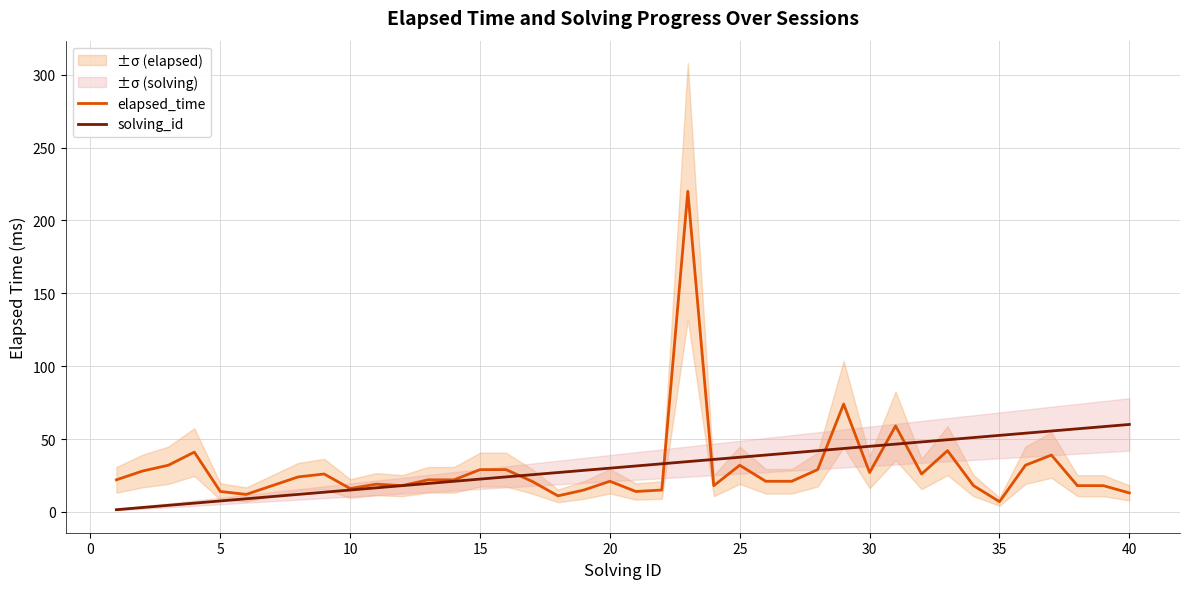

Is it true that solving_id equals 60.0 at 40?

True